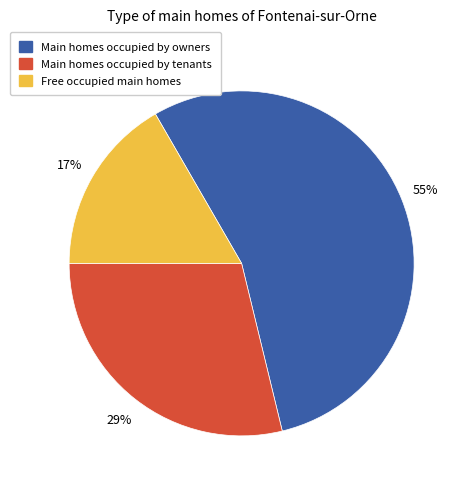

Does any single category account for the majority?

Yes